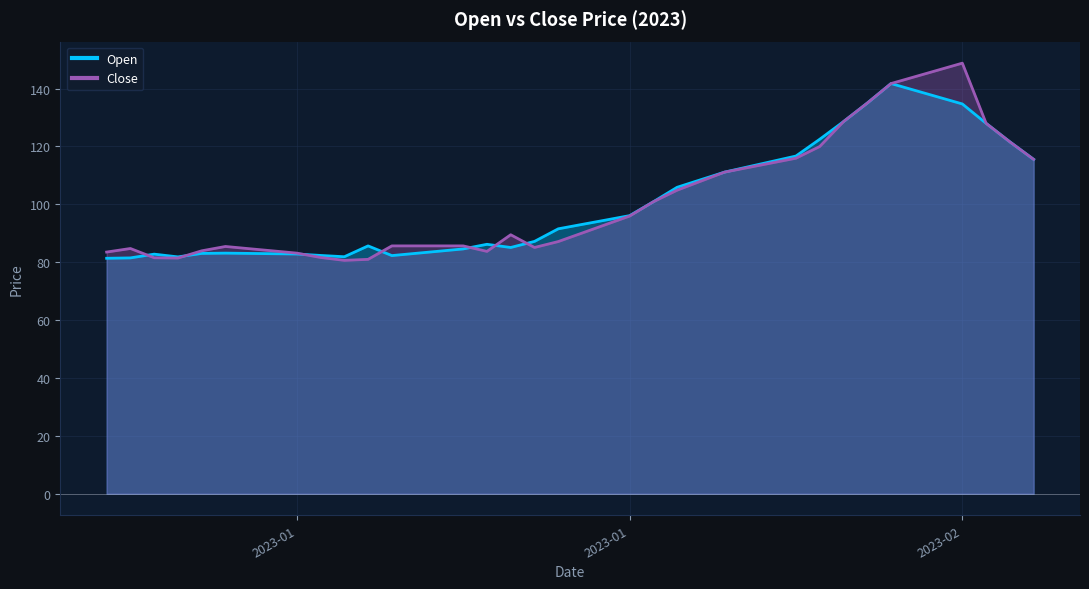

List the series in order of their peak value, highest first.

Close, Open